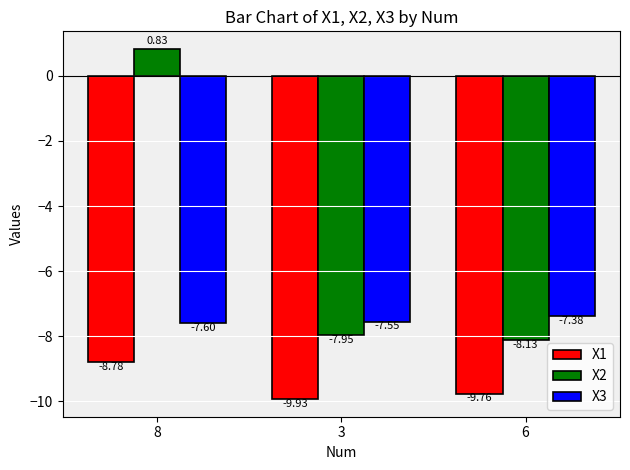

Is it true that X3 equals -7.6 at 8?

True